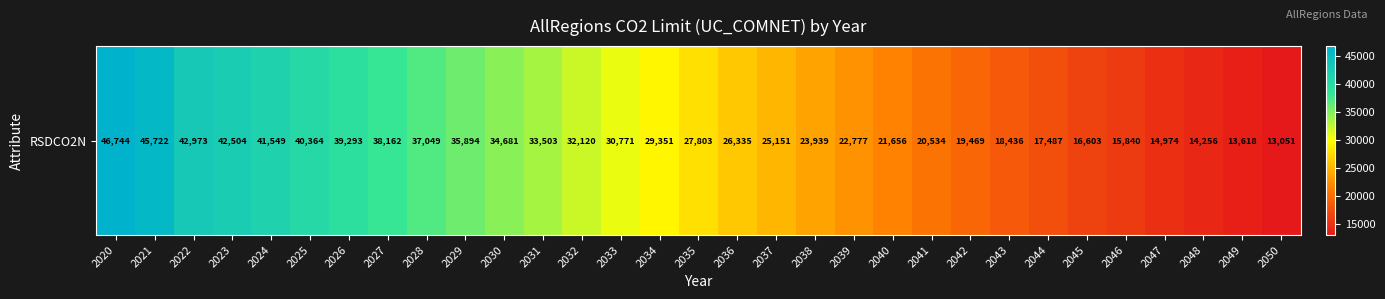

The chart shows a value of 16603.4 at 2045. True or false?

True